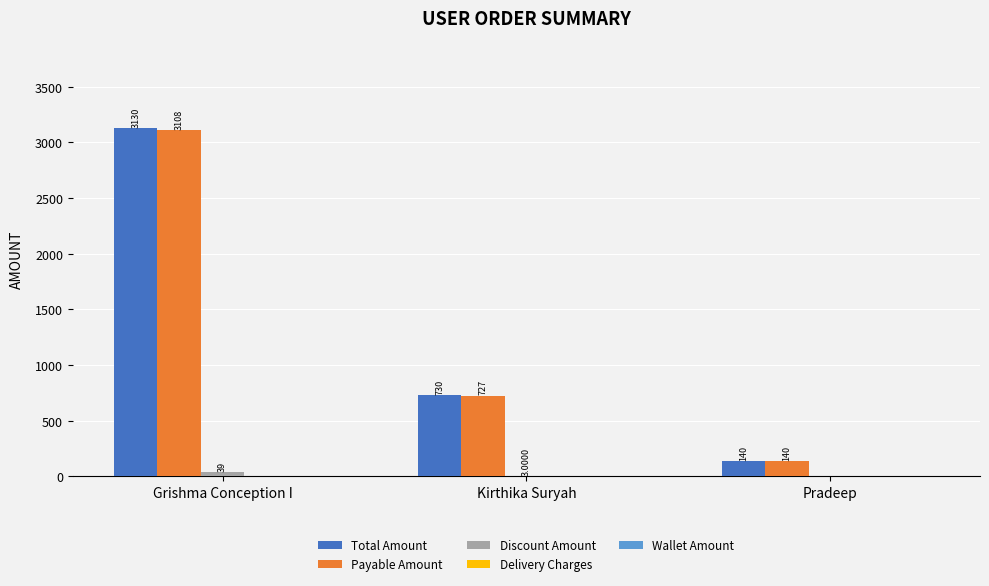

At which category does the chart reach its peak across all series?

Grishma Conception I